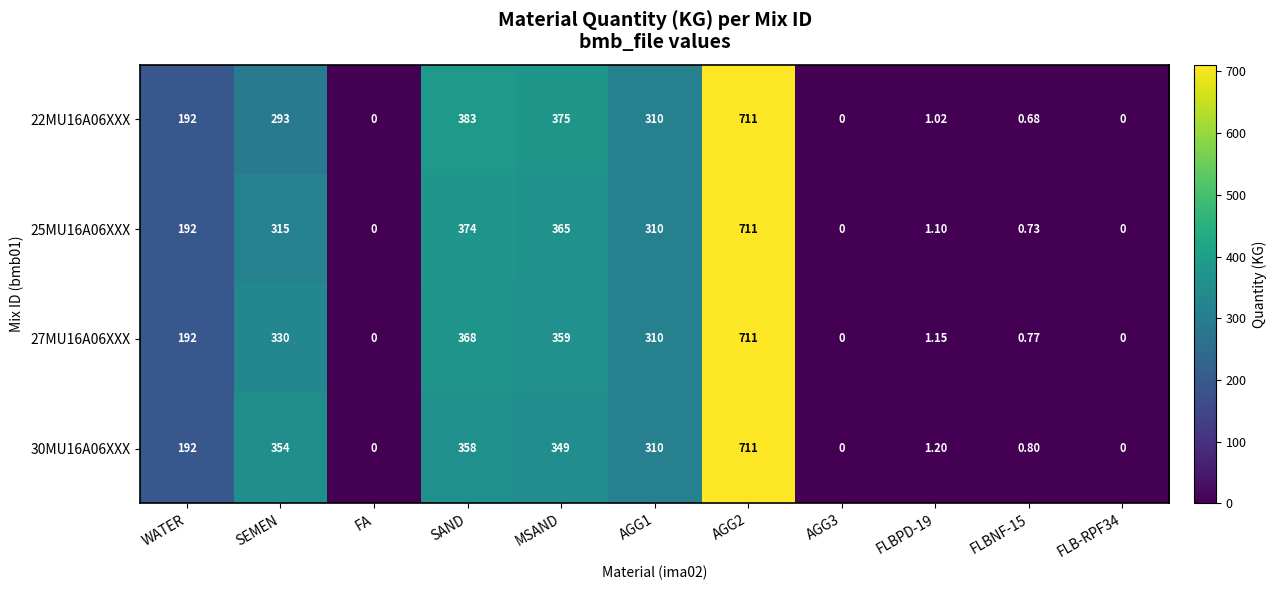

Where is 25MU16A06XXX nearest to the value 355?

MSAND